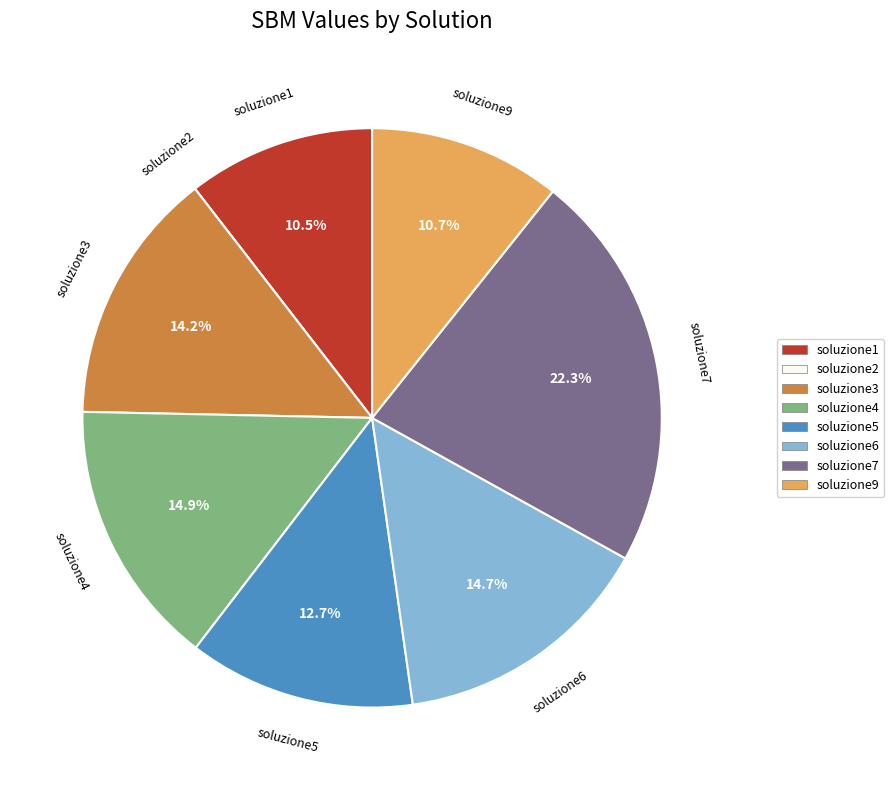

True or false: soluzione9 accounts for 18% of the total.

False